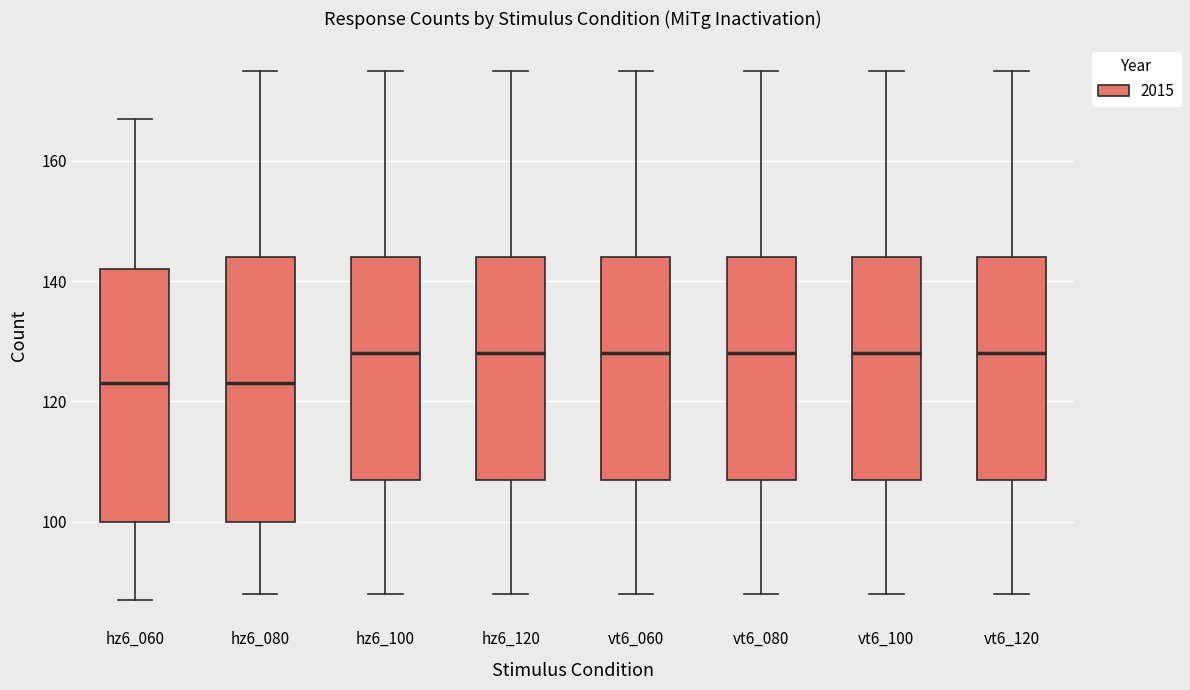

Reading left to right, read every box against the y-axis: the position of its median line, the range the box covers, and the ends of its whiskers. The values are not printed on the chart, so give them approximately, as read against the axis.

hz6_060: median 124, box 100 to 142, whiskers 88 to 168
hz6_080: median 124, box 100 to 144, whiskers 88 to 176
hz6_100: median 128, box 108 to 144, whiskers 88 to 176
hz6_120: median 128, box 108 to 144, whiskers 88 to 176
vt6_060: median 128, box 108 to 144, whiskers 88 to 176
vt6_080: median 128, box 108 to 144, whiskers 88 to 176
vt6_100: median 128, box 108 to 144, whiskers 88 to 176
vt6_120: median 128, box 108 to 144, whiskers 88 to 176